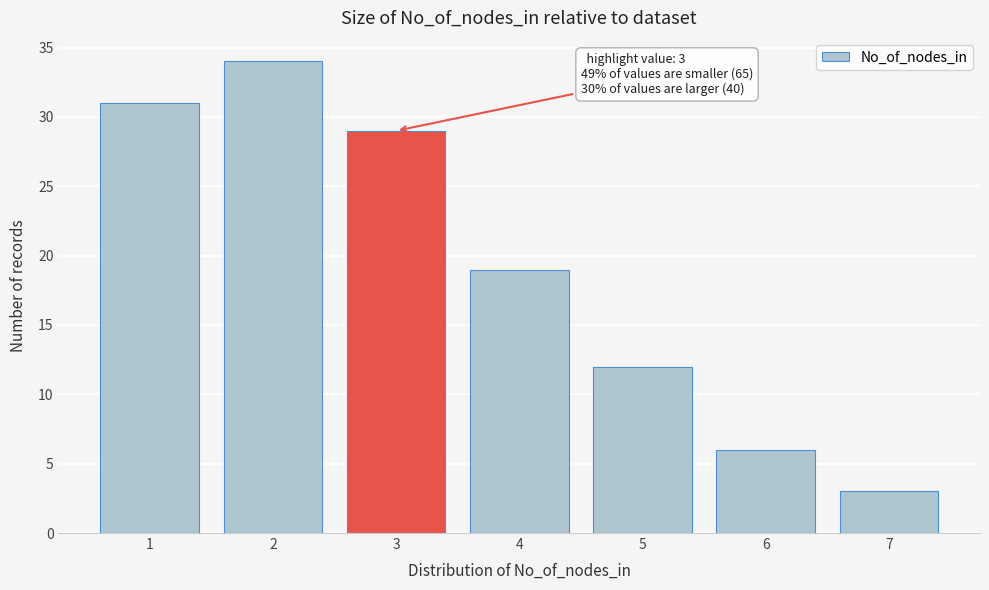

Over which range of the x-axis is the bar tallest?

1.5 to 2.5